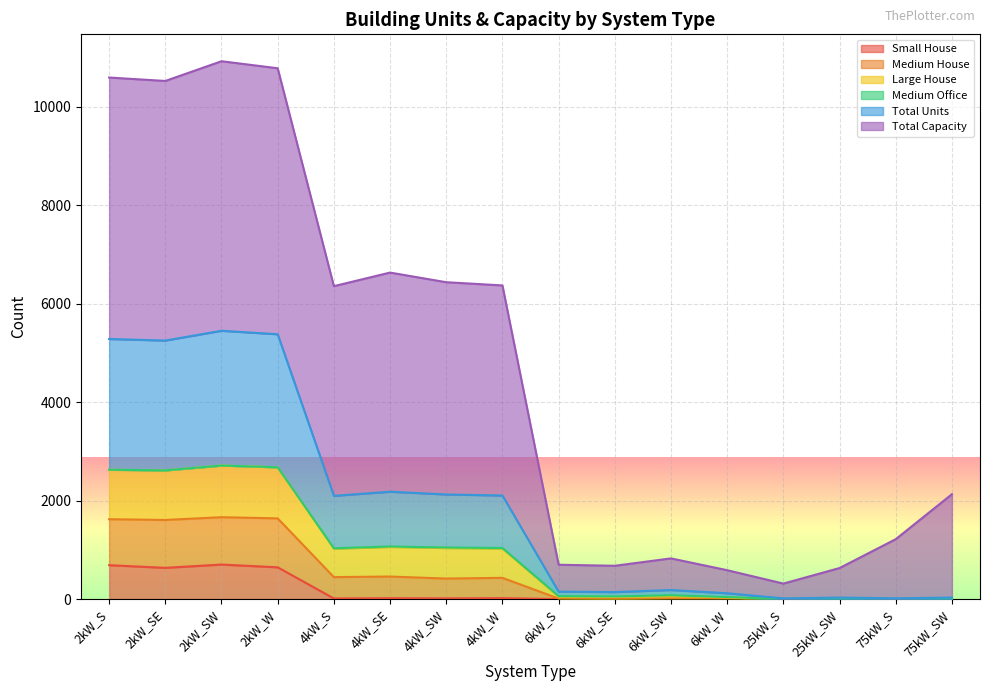

At which label does Small House reach its minimum?

6kW_S